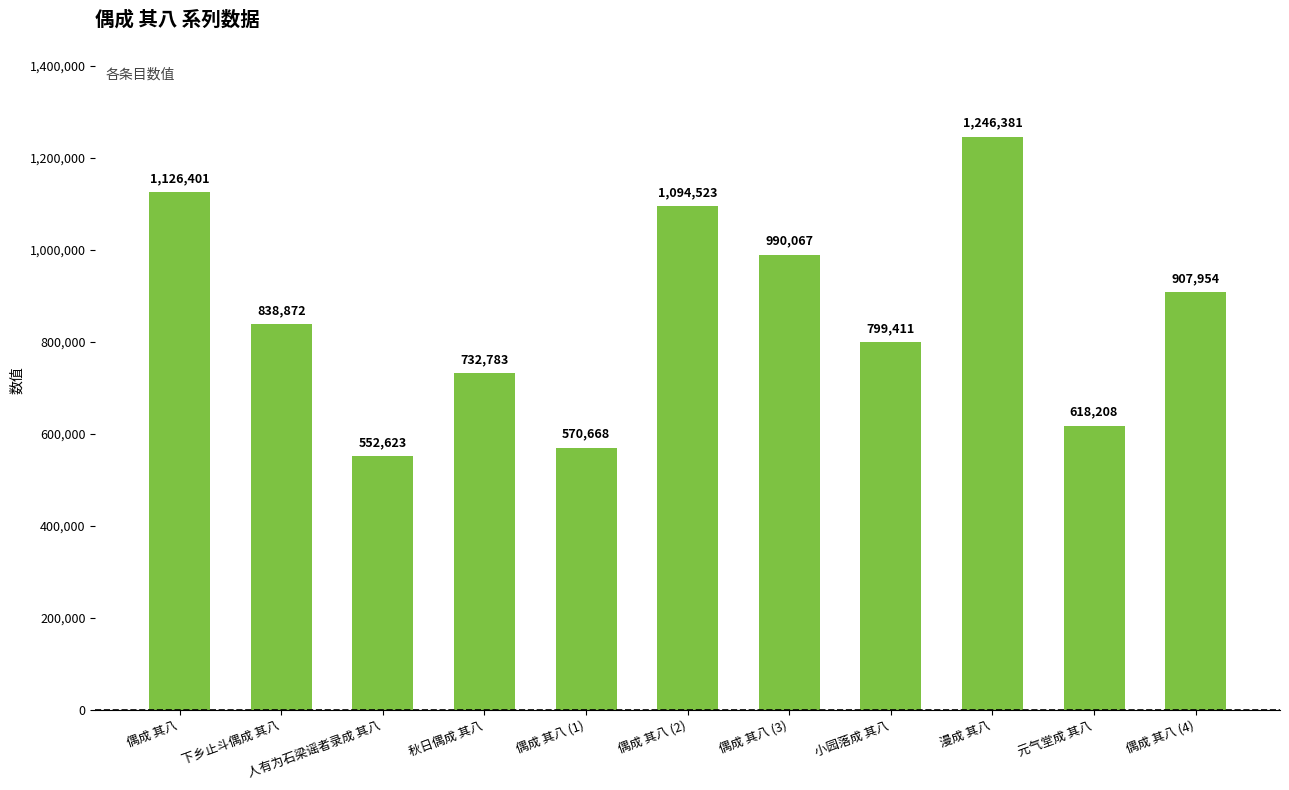

What is the difference between the second highest and second lowest values?

555733